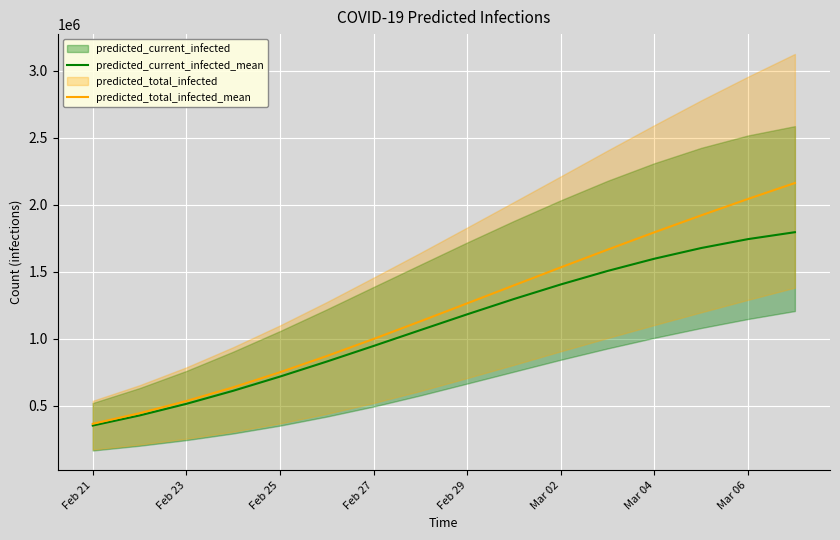

What is the label of the 2nd point from the left?

Feb 23